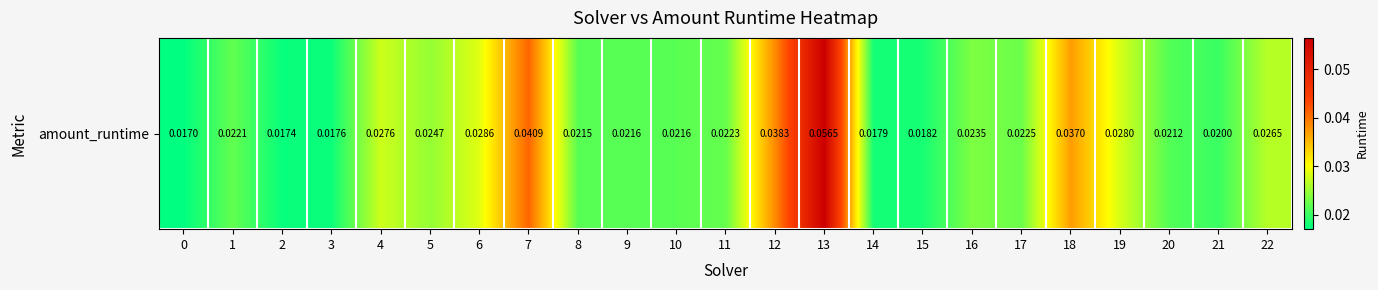

Between 6 and 0, which is larger?

6